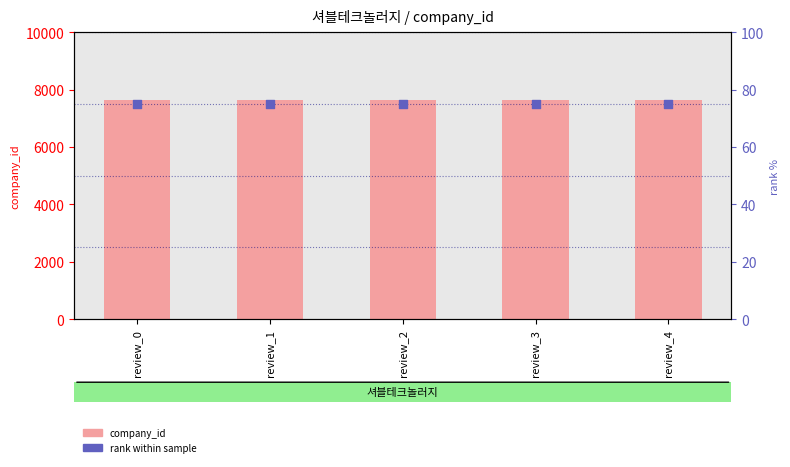

What is the total value across all series at review_4?

7700